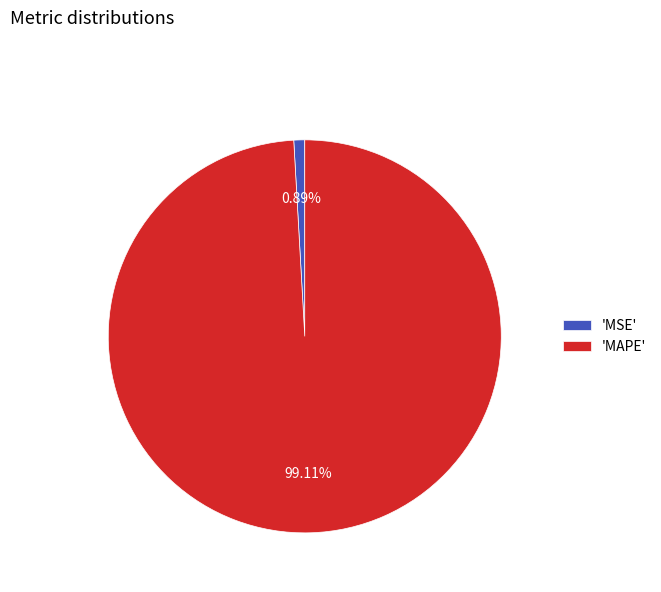

Count the number of slices in the pie.

2